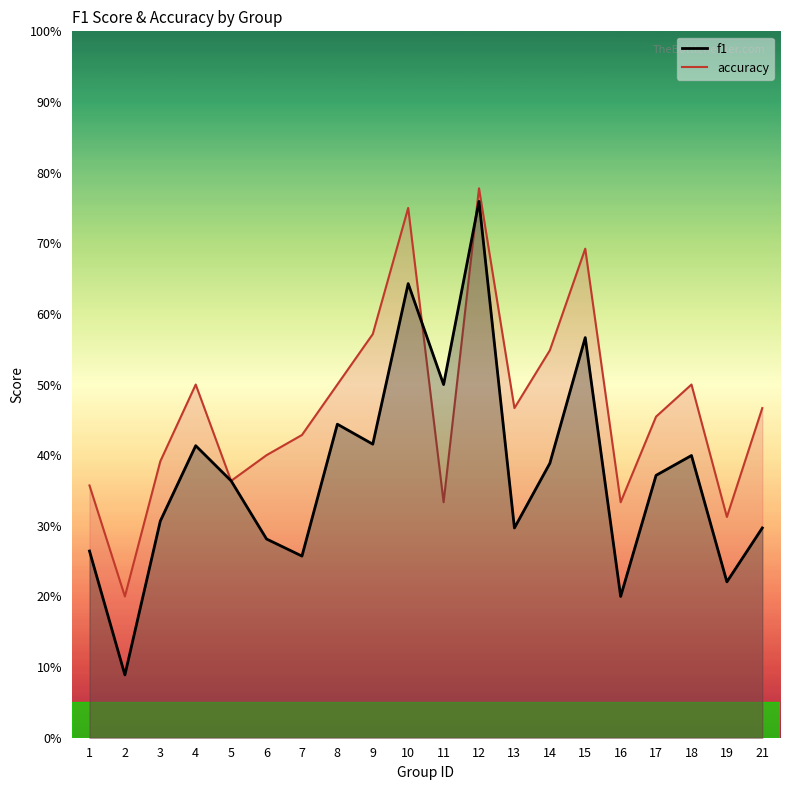

What is the maximum value for accuracy?

0.8